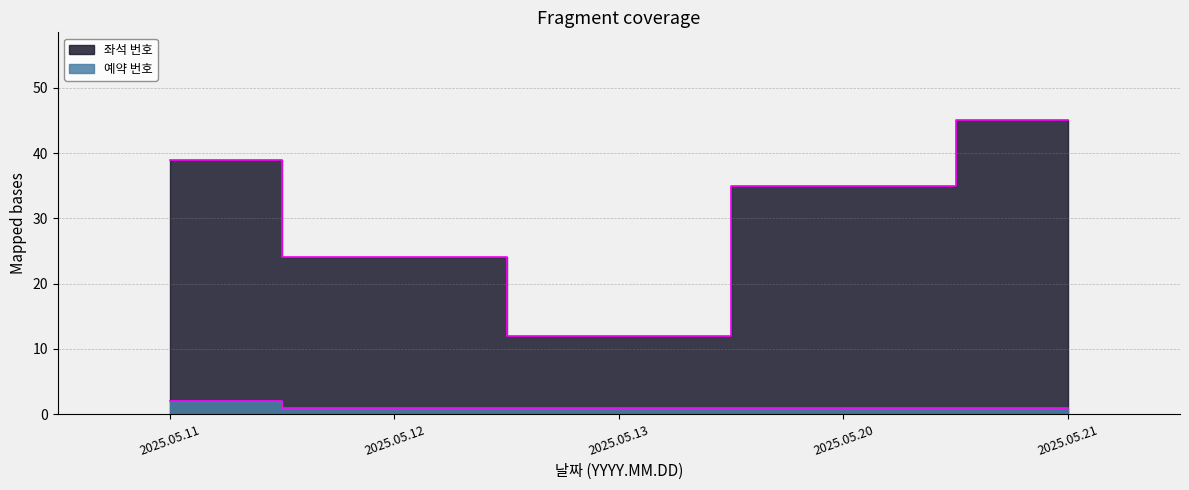

Between 2025.05.13 and 2025.05.11, which is larger?

2025.05.11